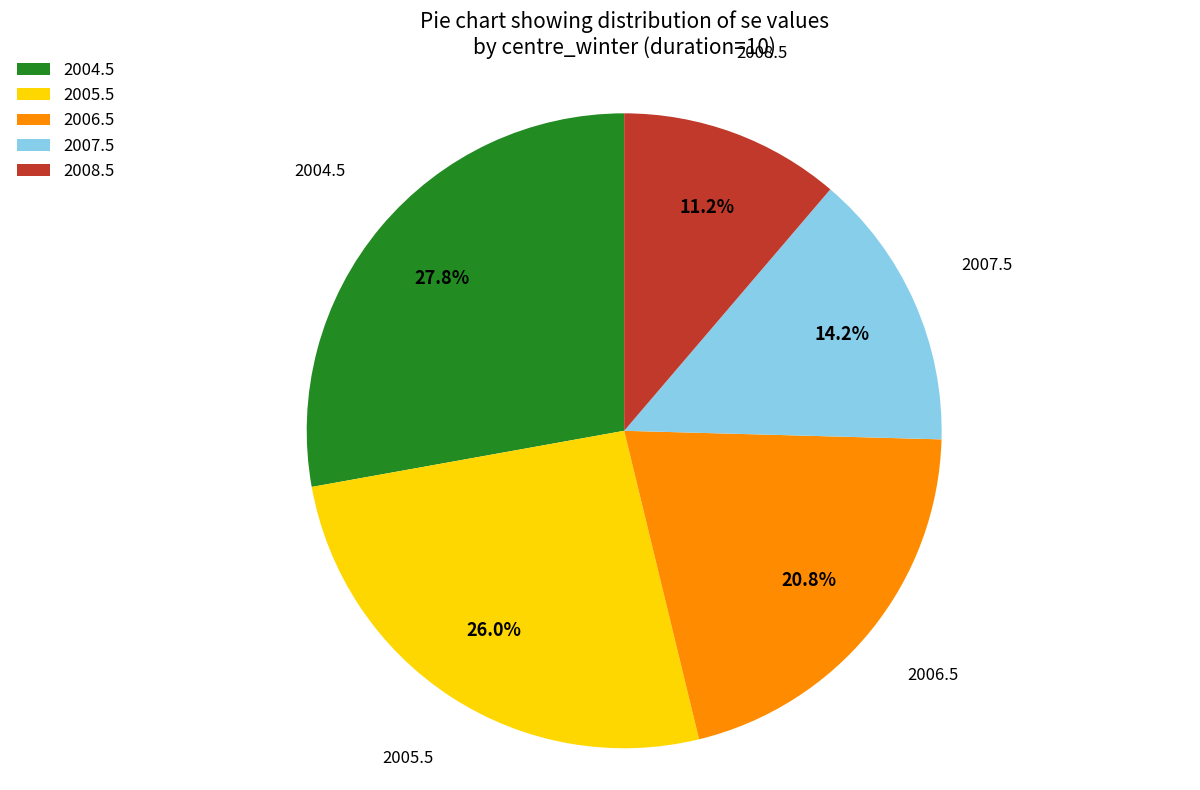

To the nearest percent, what is the average slice percentage?

20%